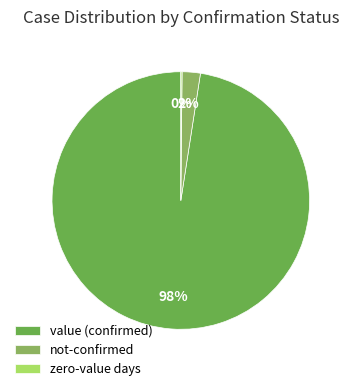

Does any single category account for the majority?

Yes